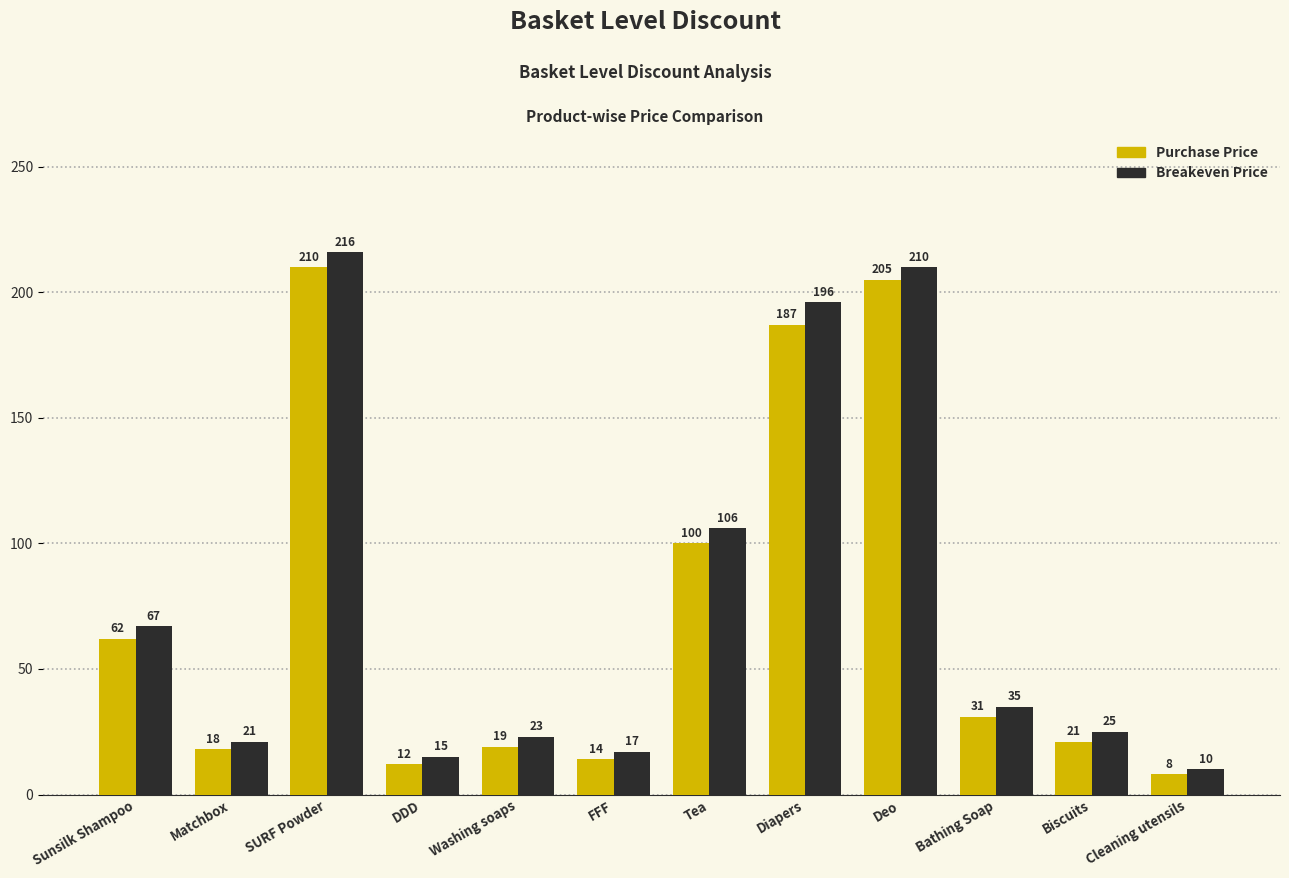

What is the spread (max minus min) of values at Deo?

5